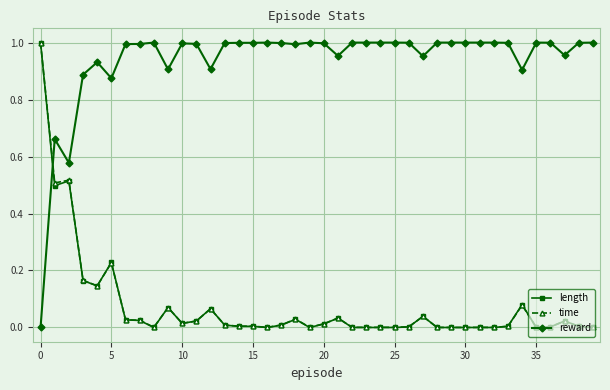

True or false: reward has more than 1 interior local peaks.

True